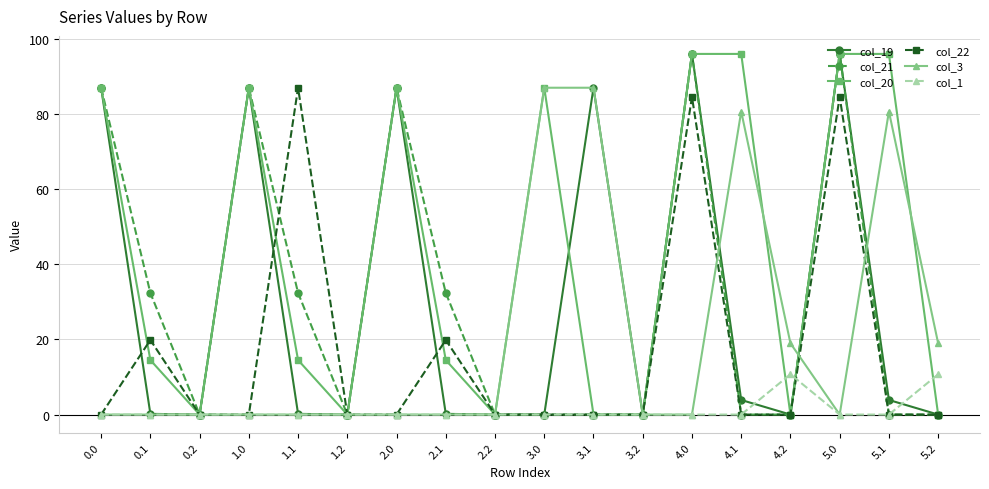

What is the average value of the col_3 series?

20.7